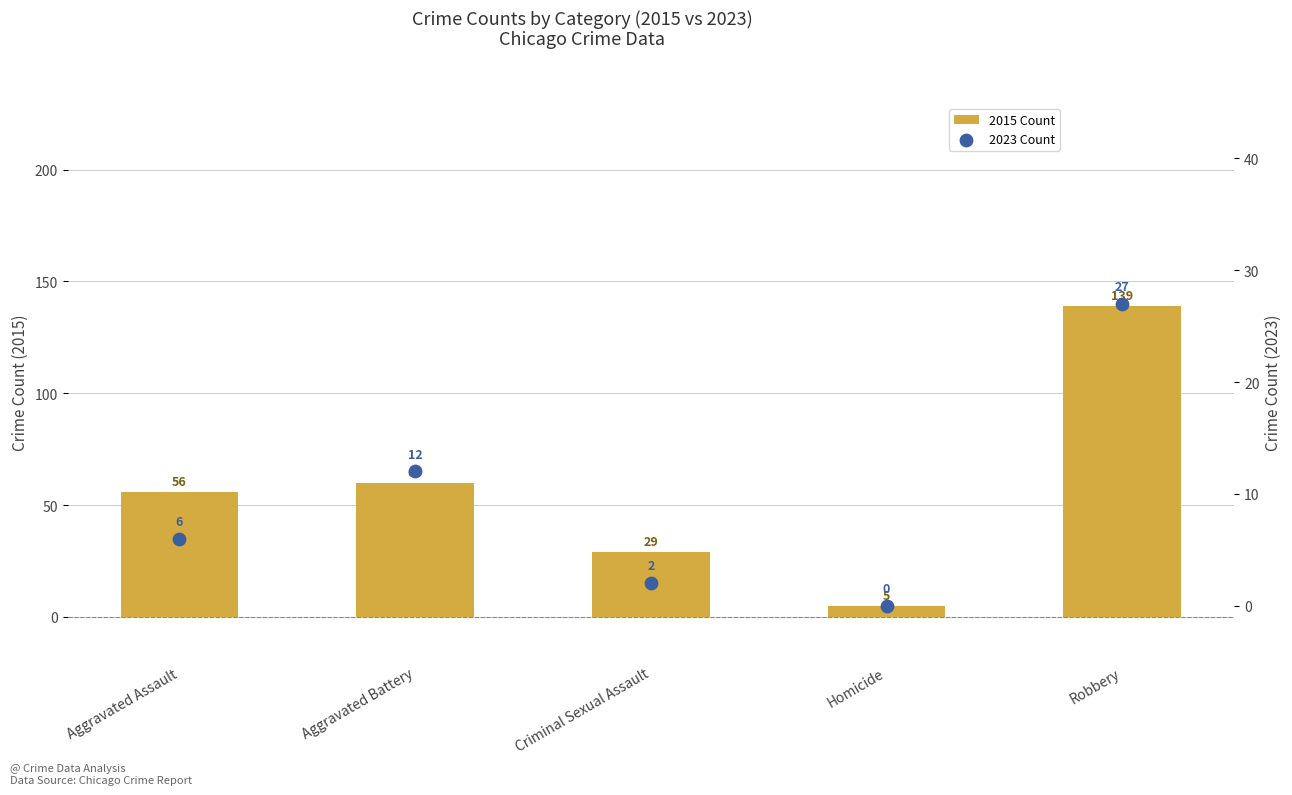

Which series contains the highest Y value?

2015 Count